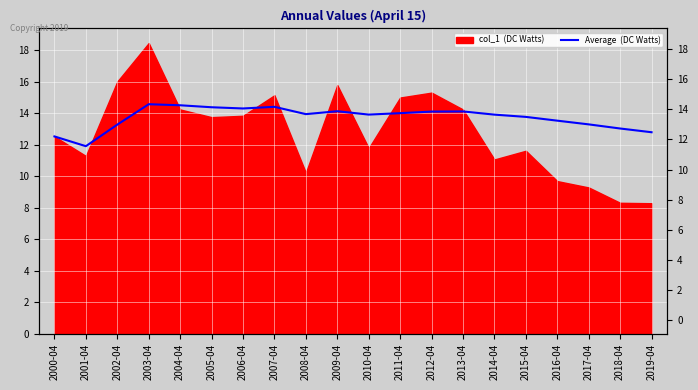

What is the difference between the second highest and second lowest values?

2.0